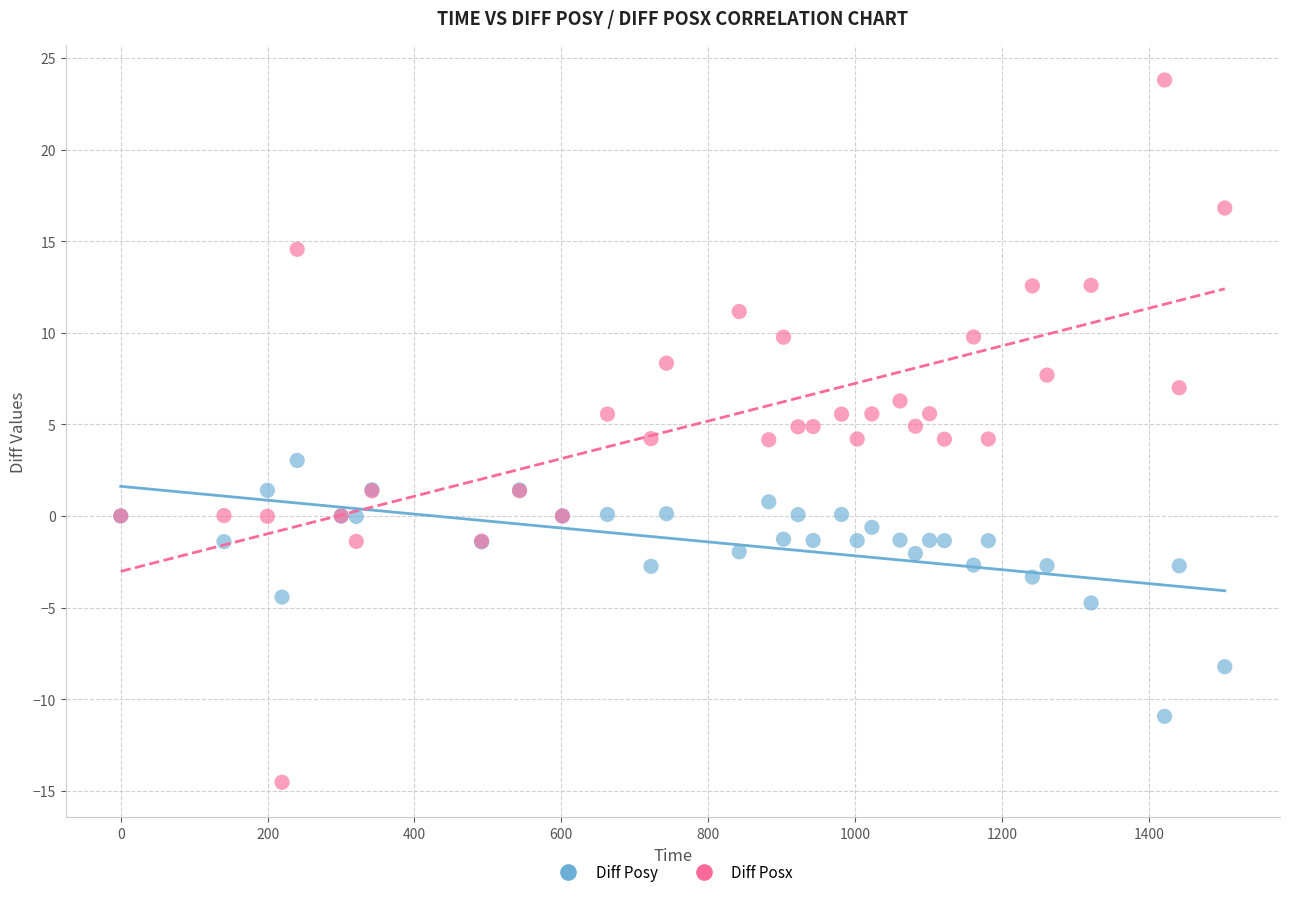

Which series contains the highest Y value?

Diff Posx